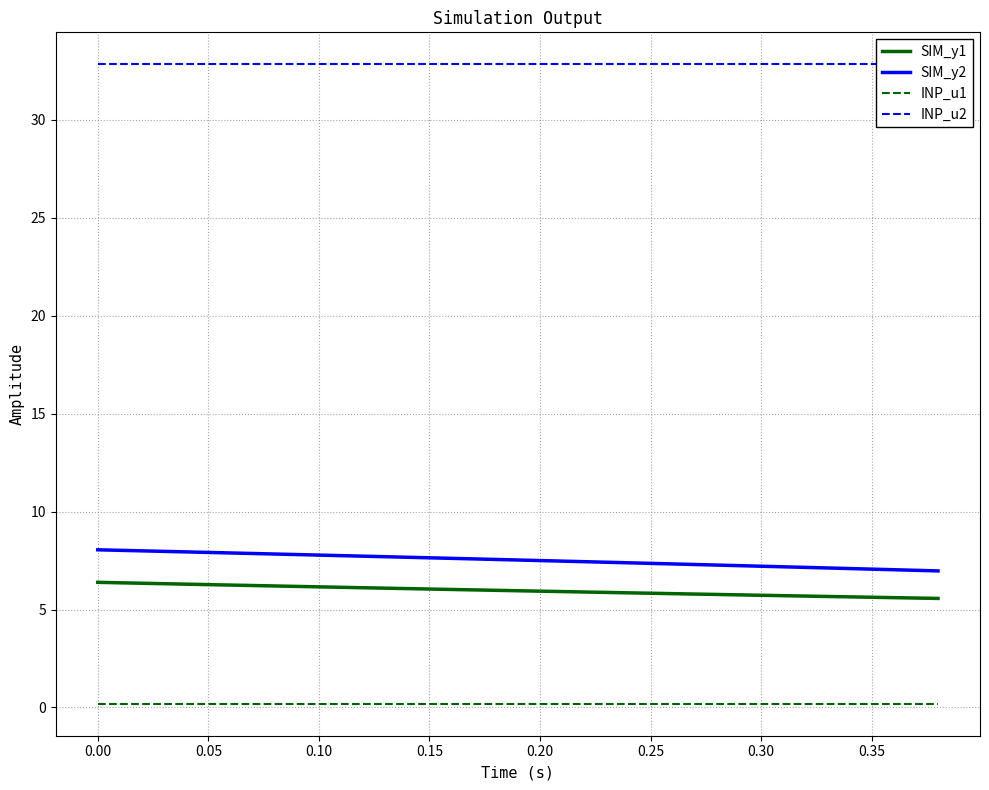

Which series has the largest range (max minus min)?

SIM_y2